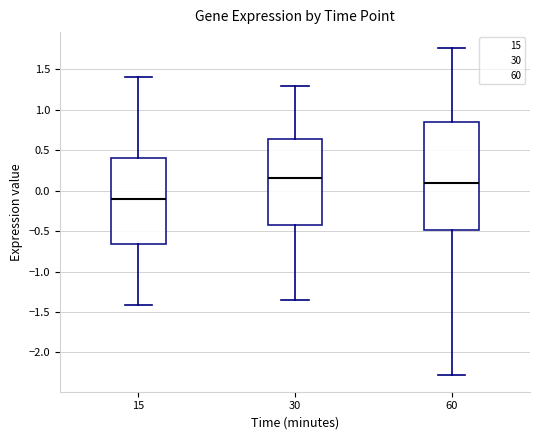

Reading left to right, read every box against the y-axis: the position of its median line, the range the box covers, and the ends of its whiskers. The values are not printed on the chart, so give them approximately, as read against the axis.

15: median -0.10, box -0.65 to 0.40, whiskers -1.40 to 1.40
30: median 0.15, box -0.45 to 0.65, whiskers -1.35 to 1.30
60: median 0.10, box -0.50 to 0.85, whiskers -2.30 to 1.75